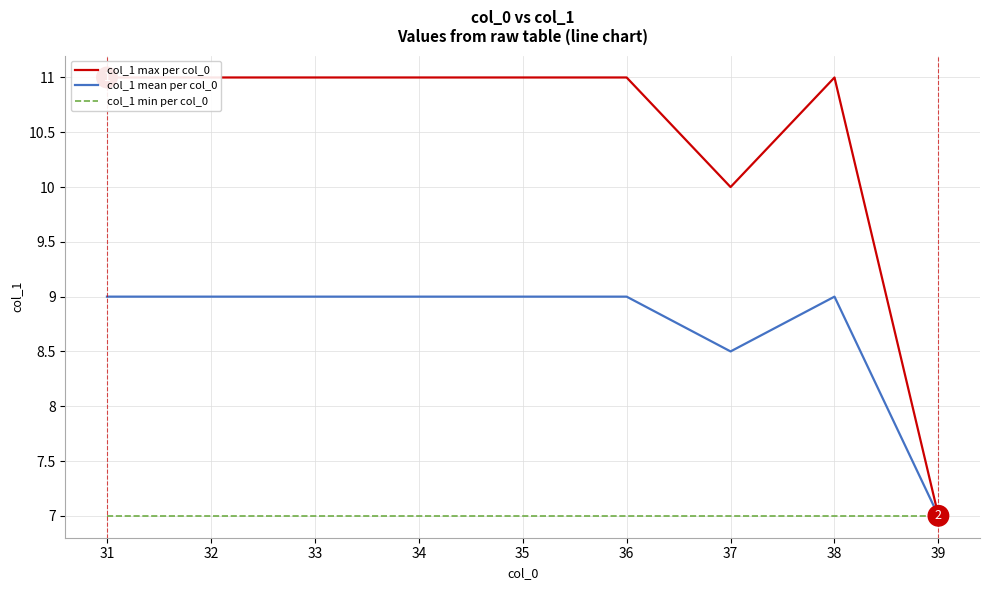

What is the lowest value of the col_1 mean per col_0 series?

7.0